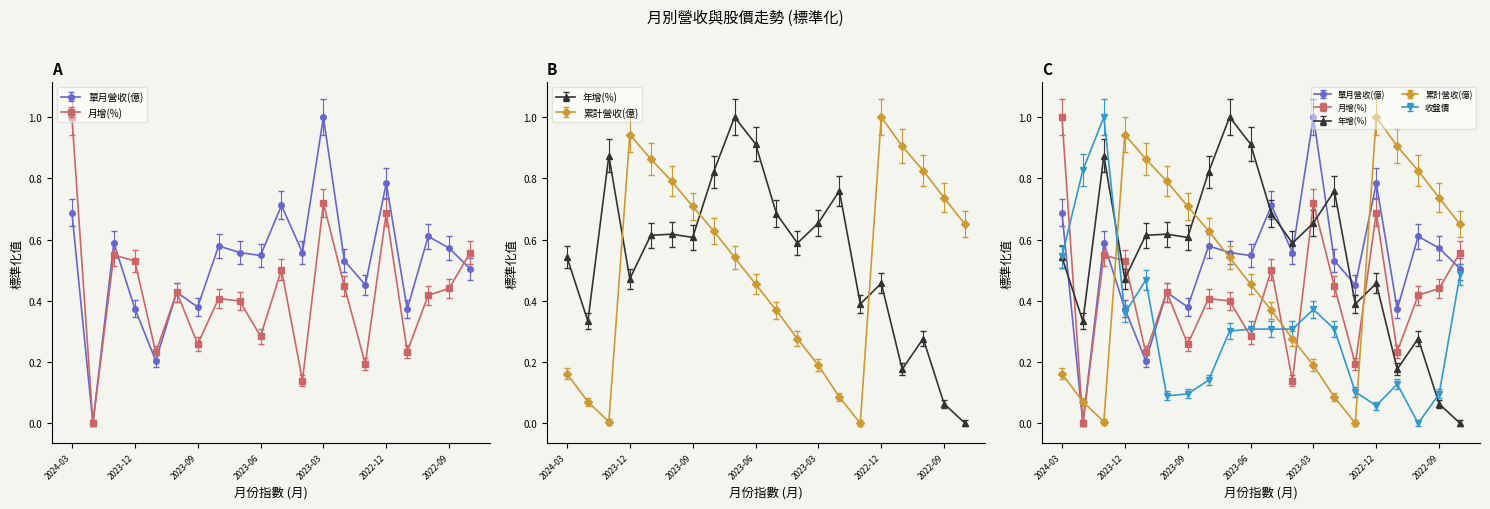

Which category has the highest value in the 月增(%) series?

2024-03